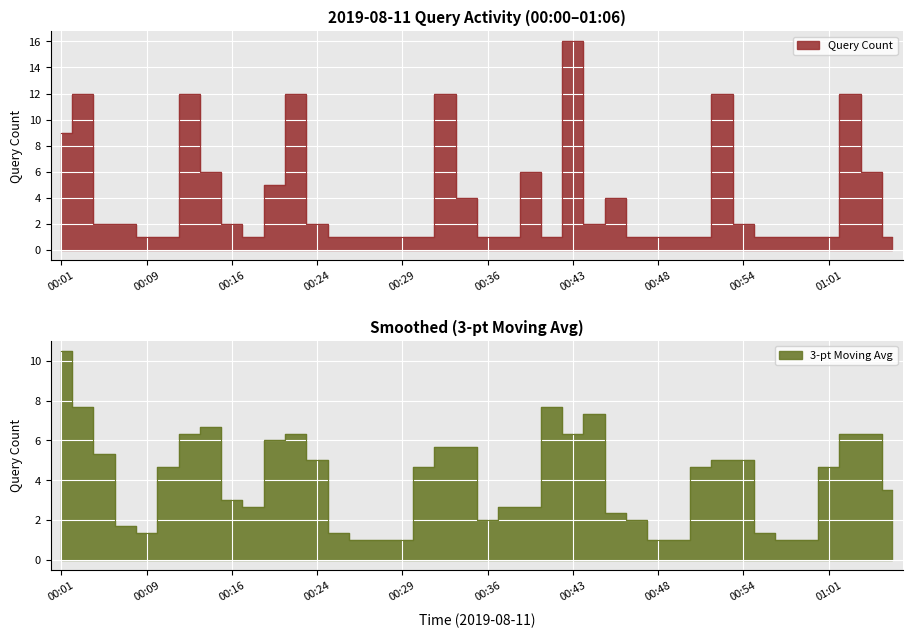

Reading left to right, list all the values displayed in this chart.

9	12	2	2	1	1	12	6	2	1	5	12	2	1	1	1	1	1	12	4	1	1	6	1	16	2	4	1	1	1	1	12	2	1	1	1	1	12	6	1